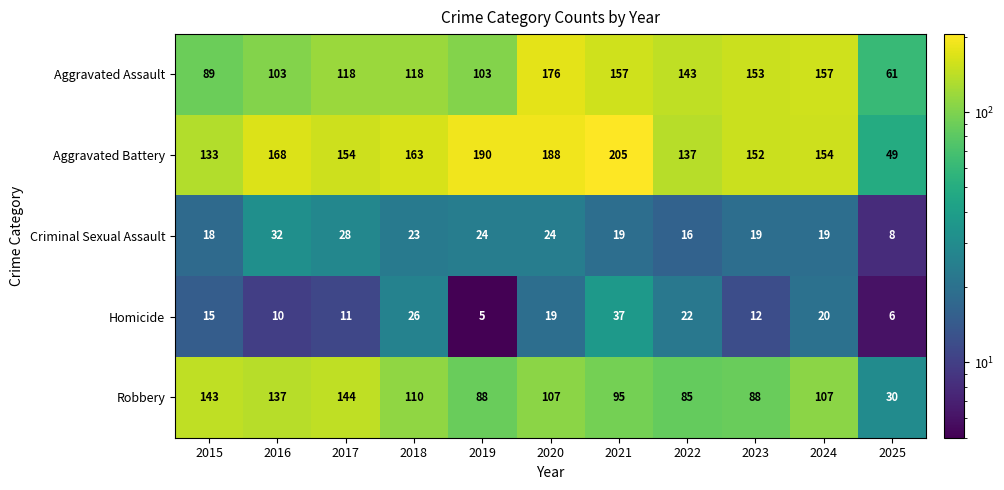

At how many categories does at least one series exceed 93?

10